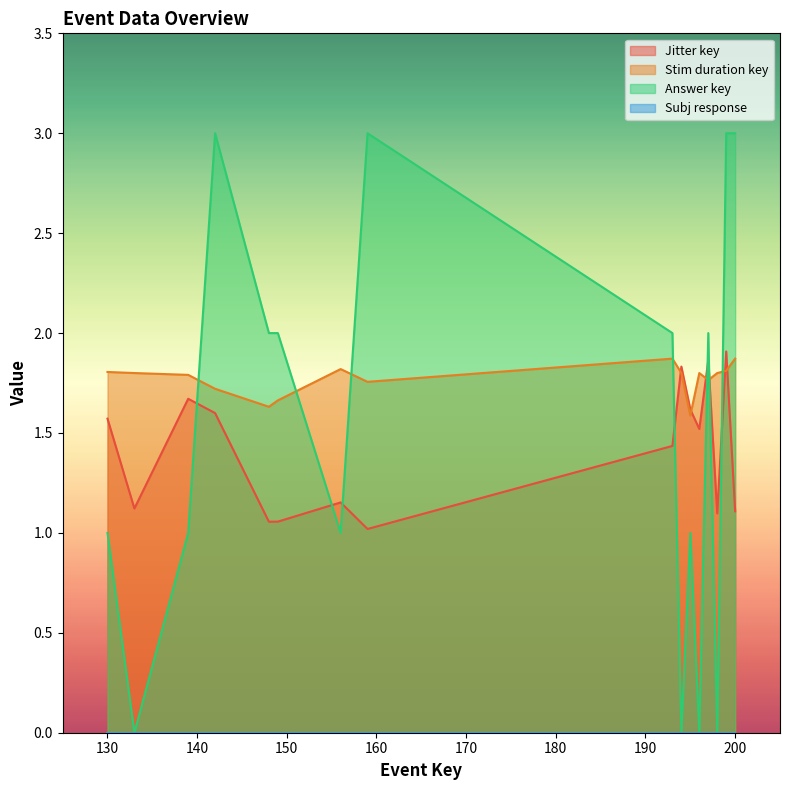

At how many categories does at least one series exceed 1?

16